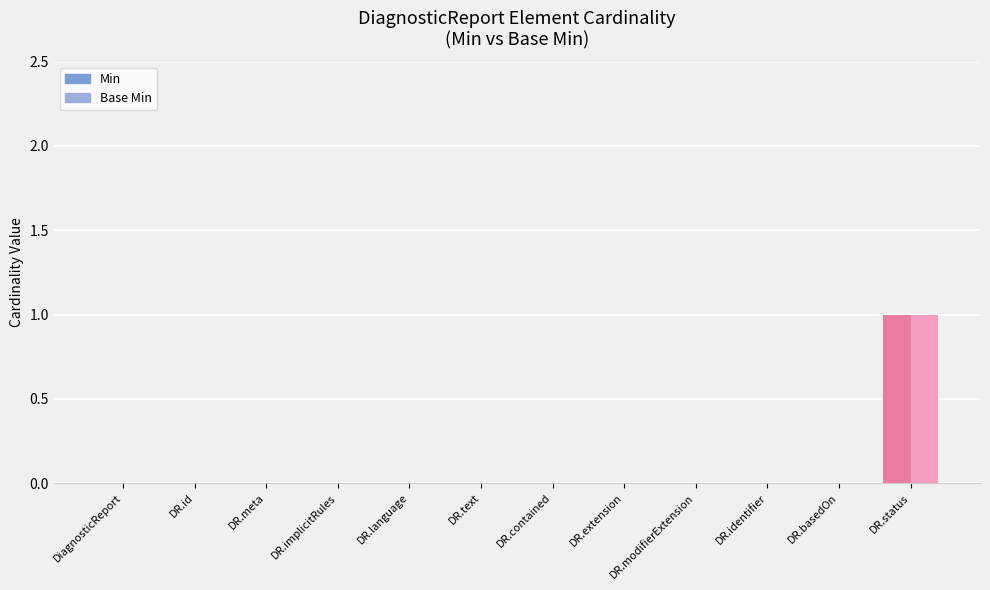

What is the sum of all Base Min values?

1